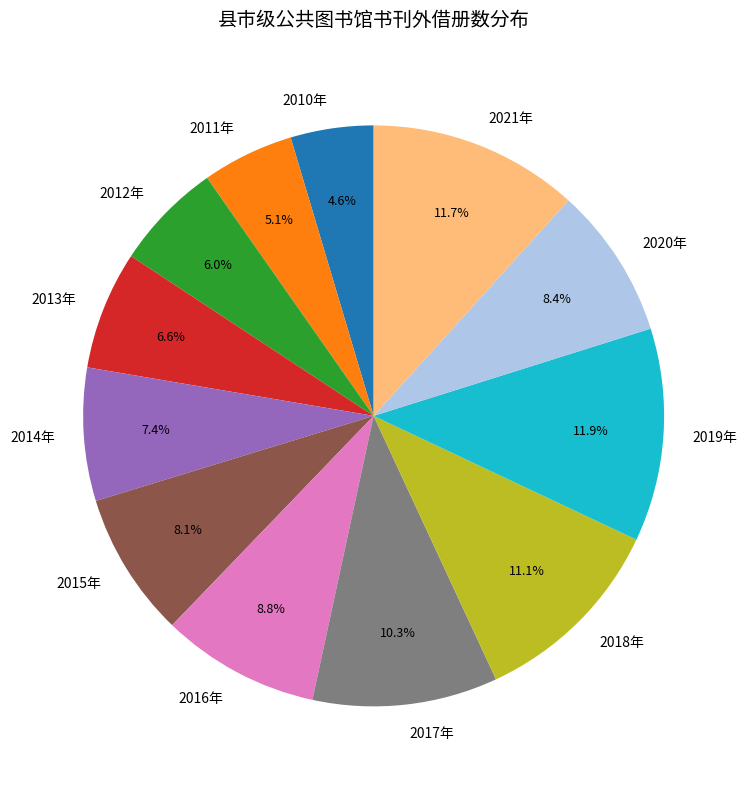

How many segments does this pie chart have?

12